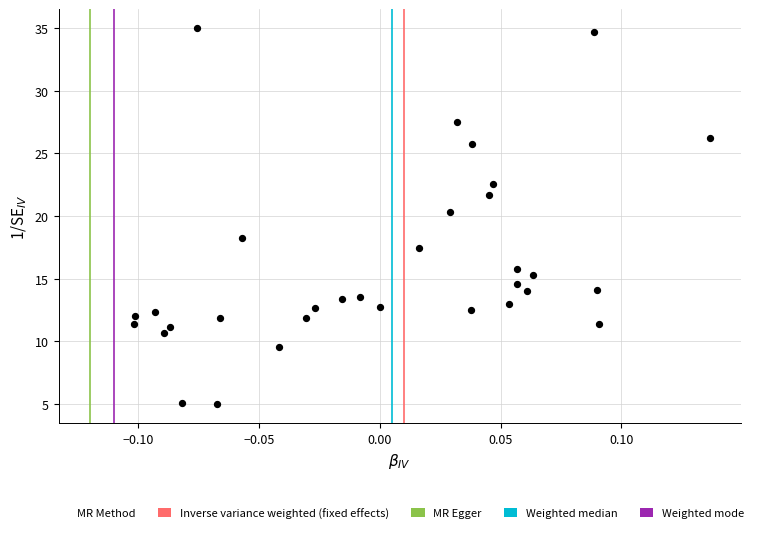

What is the range of Y values (max minus min)?

30.0